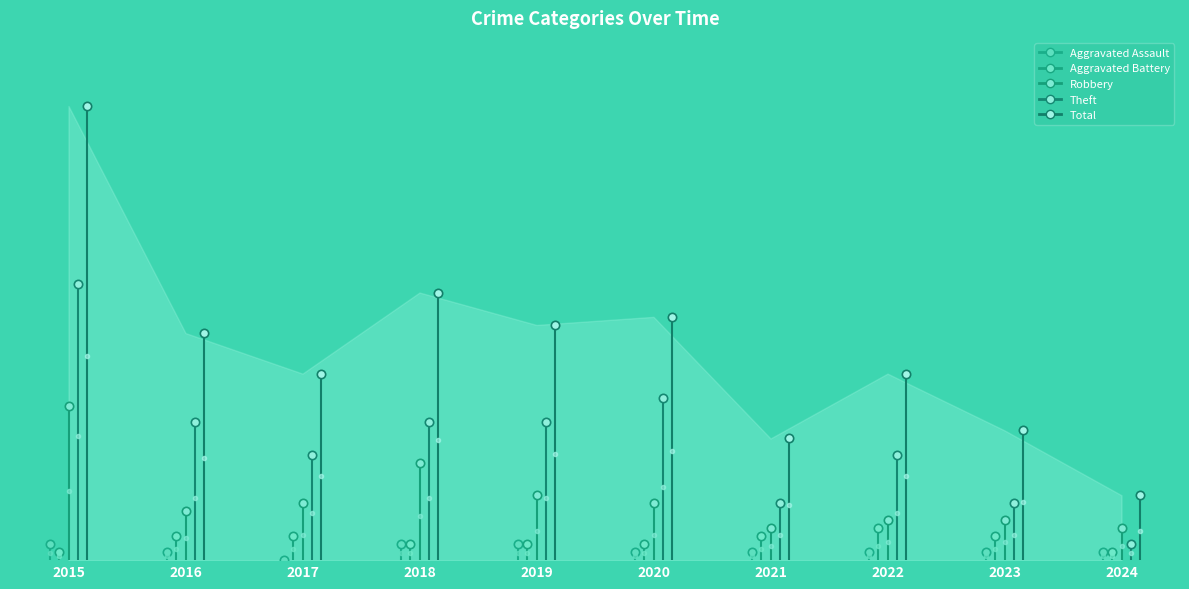

What is the sum of all Aggravated Assault values?

12